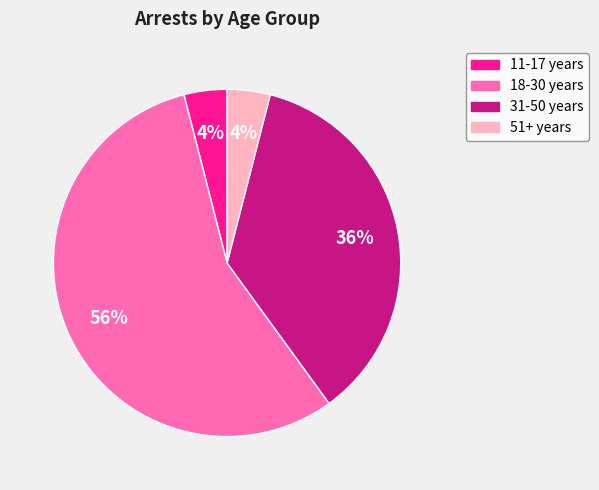

Is there any slice that represents more than half of the pie?

Yes